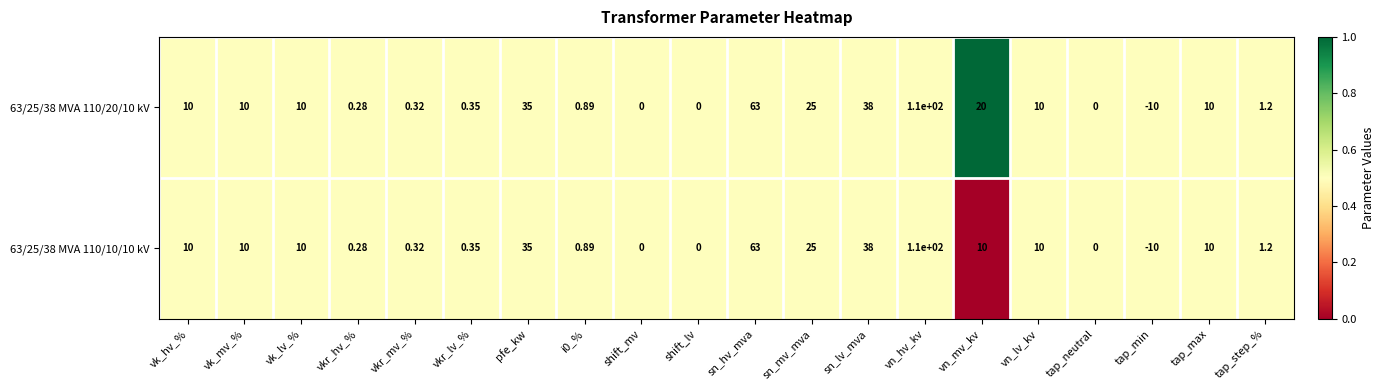

At which label is 63/25/38 MVA 110/10/10 kV closest to 50?

sn_lv_mva